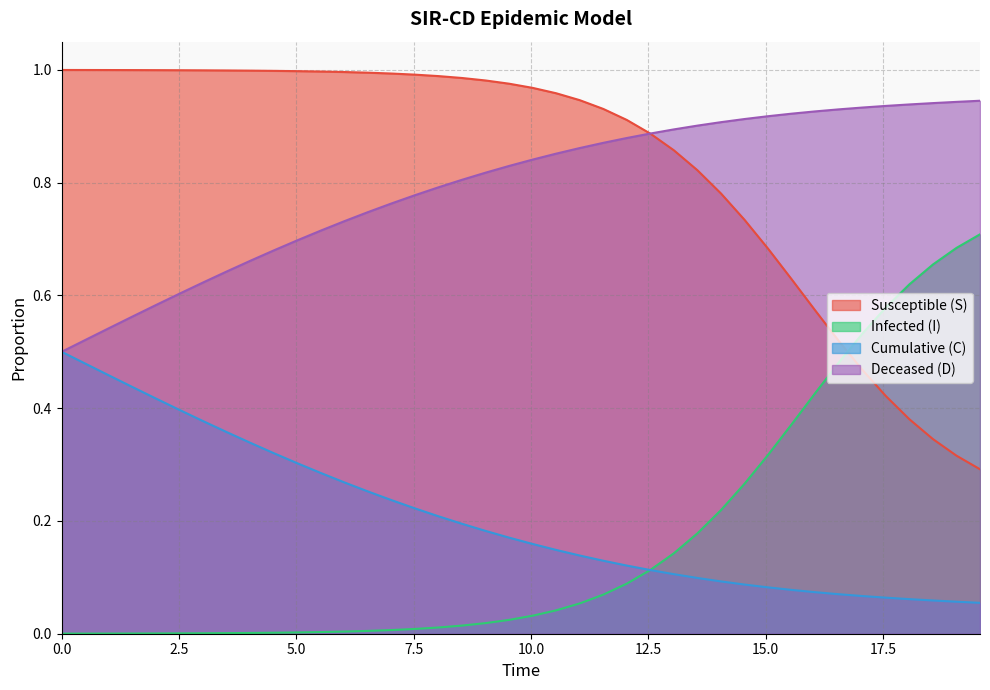

Rank the series by their maximum value, from lowest to highest.

Cumulative (C), Infected (I), Deceased (D), Susceptible (S)